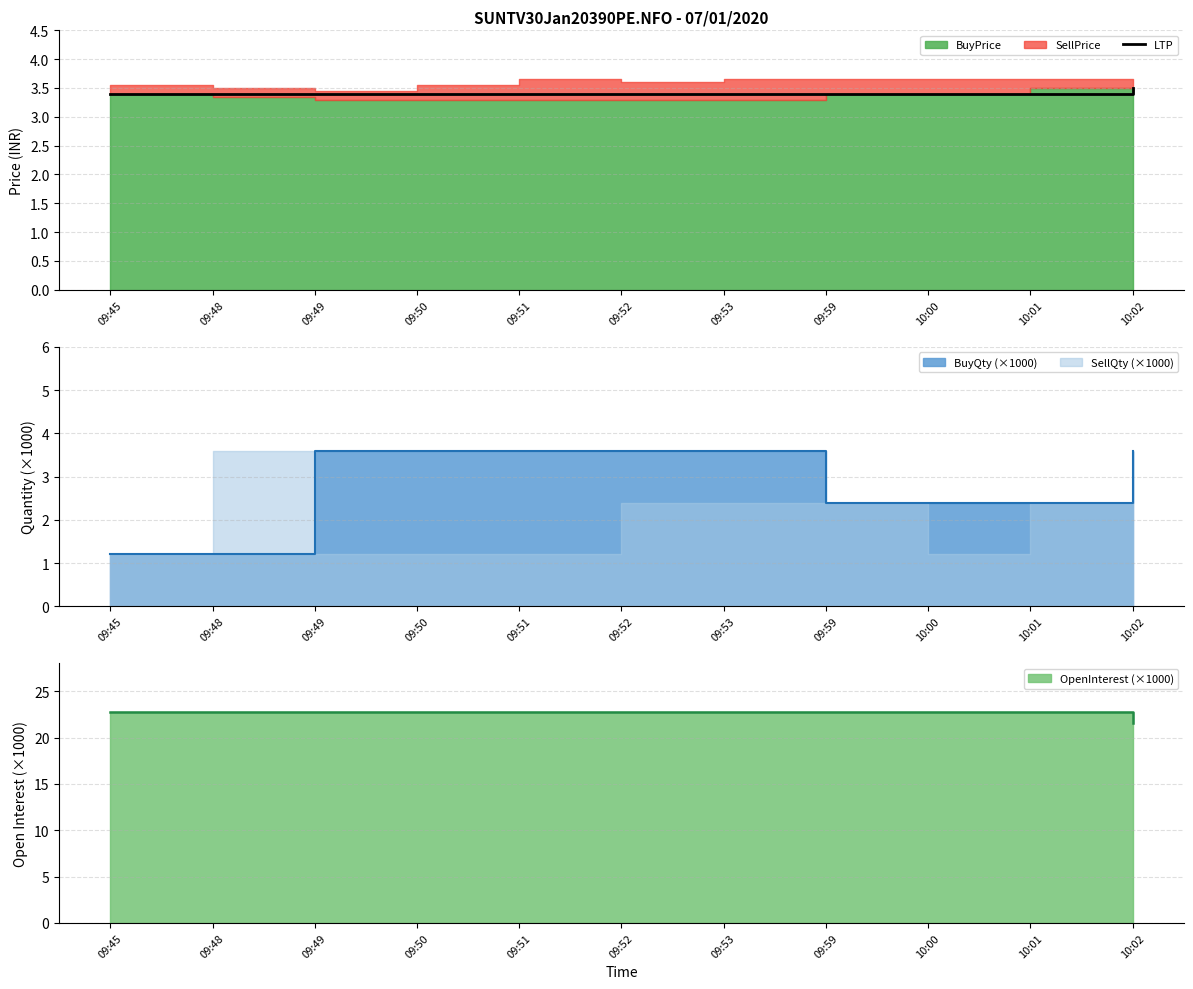

List the labels in order of value, largest first.

10:02, 09:45, 09:48, 09:49, 09:50, 09:51, 09:52, 09:53, 09:59, 10:00, 10:01